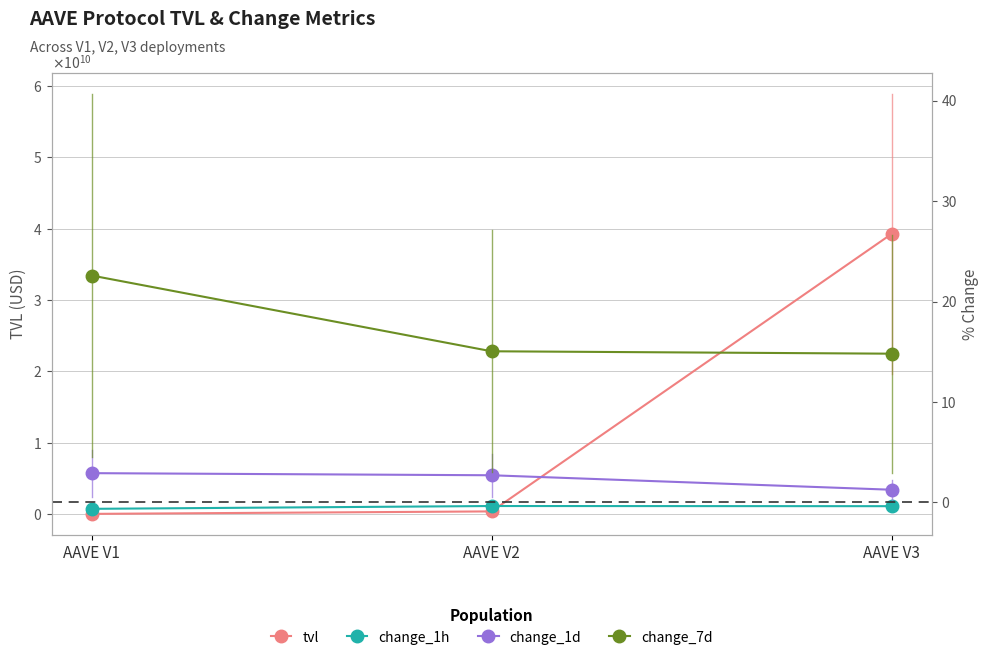

What is the sum of the change_7d values at AAVE V3 and AAVE V2?

29.9